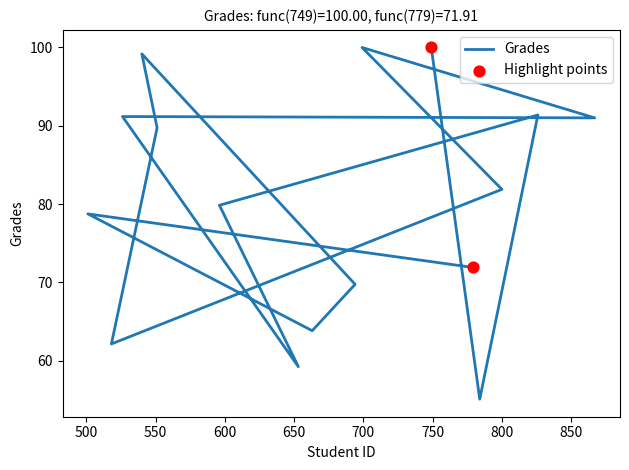

Between 551 and 518, which is larger?

551